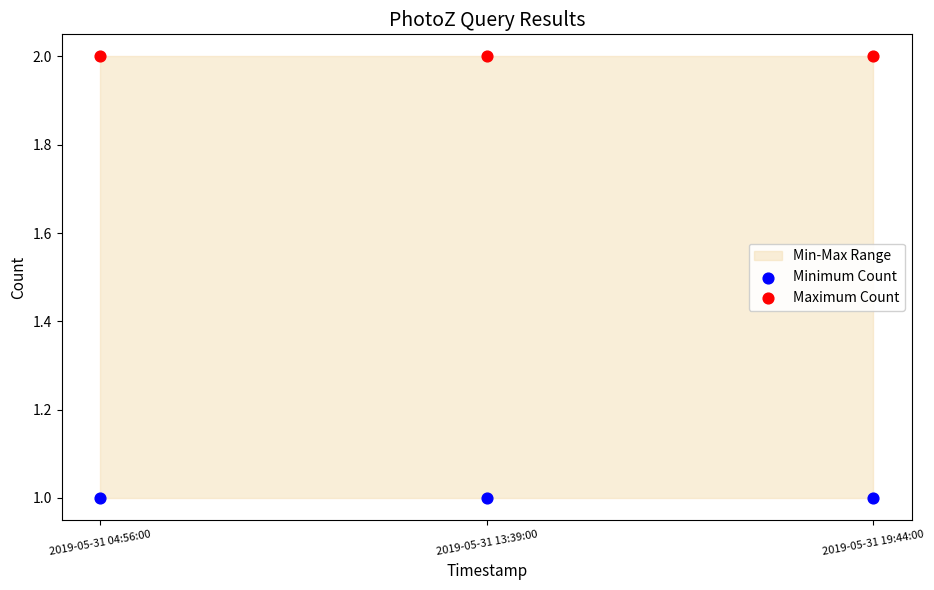

Which series contains the highest Y value?

Maximum Count